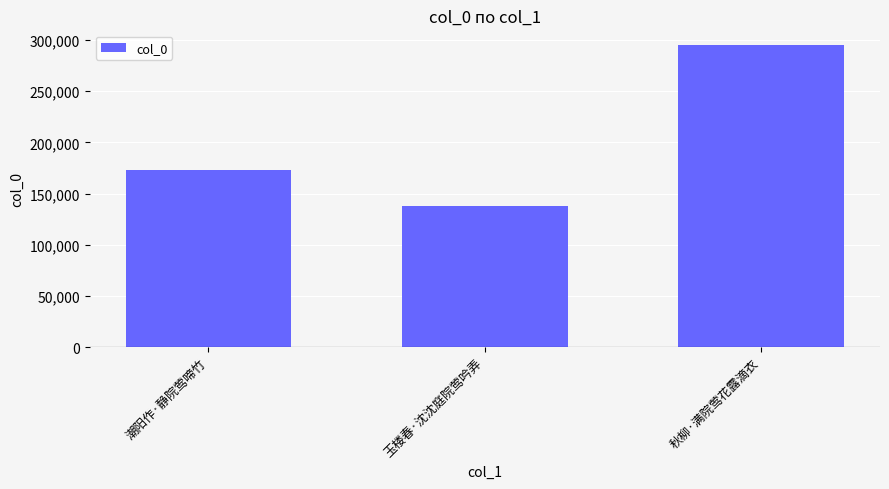

What is the ratio of the value at 秋柳·满院莺花露滴衣 to the value at 玉楼春·沈沈庭院莺吟弄?

2.1